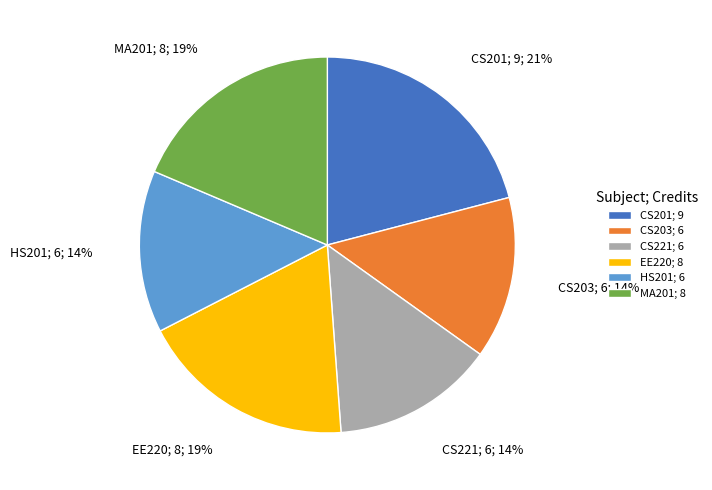

Approximately how many times larger is the value at CS221 compared to CS203?

1.0